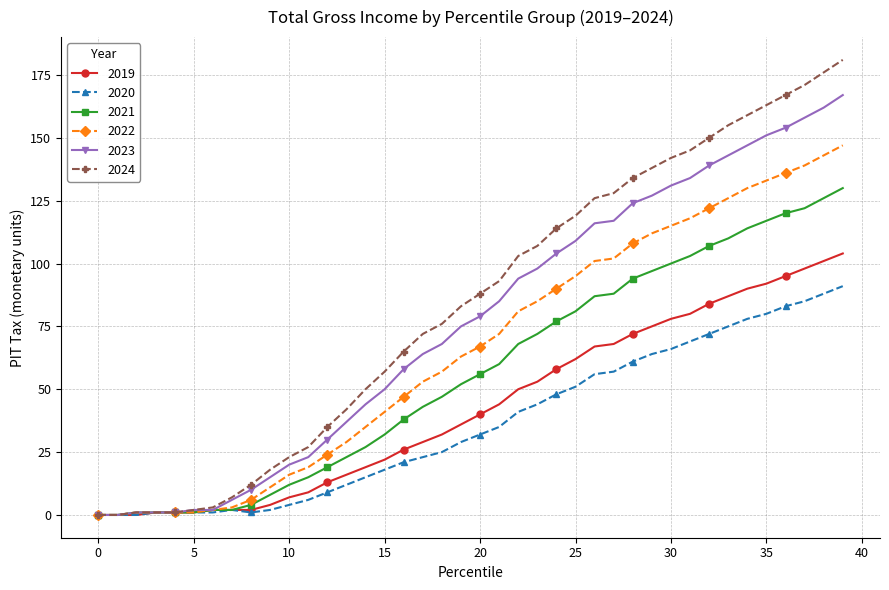

Which series has the largest range (max minus min)?

2024